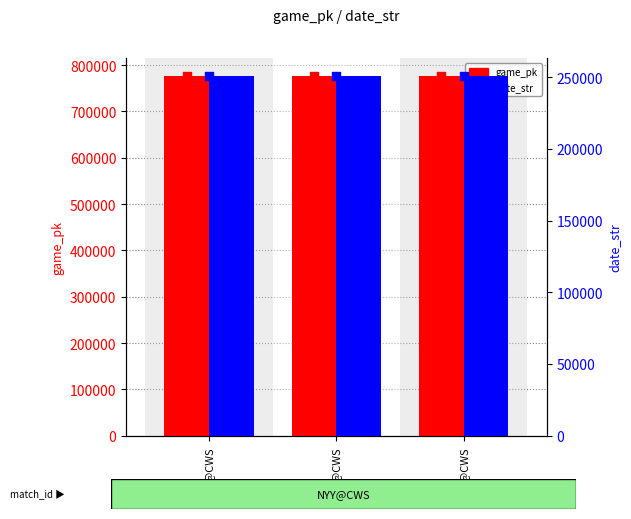

Which series has the largest Y range (max minus min)?

game_pk